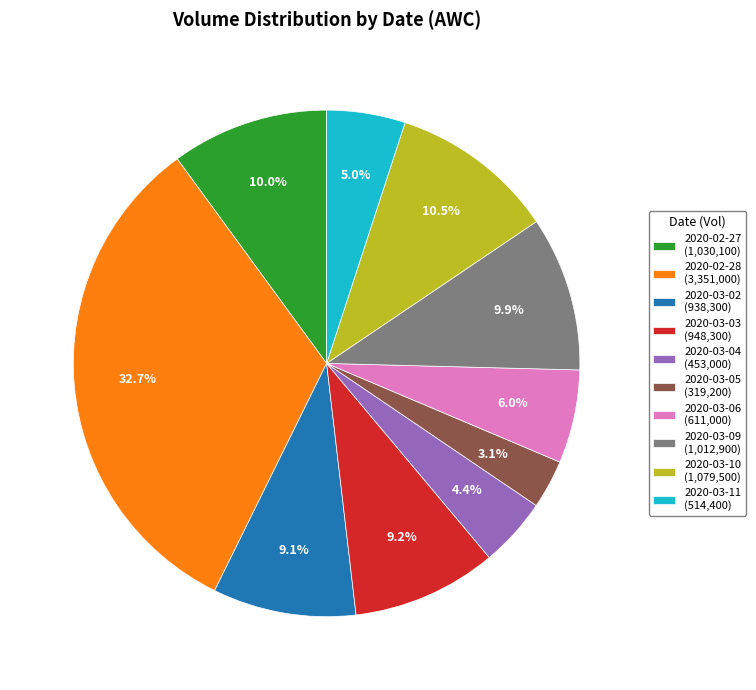

To the nearest percent, what is the average slice percentage?

10%